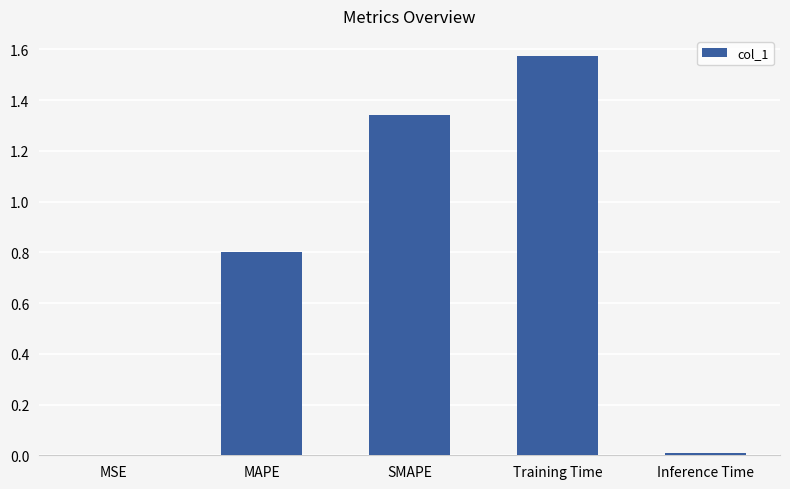

The chart shows a value of 0.8 at MAPE. True or false?

True